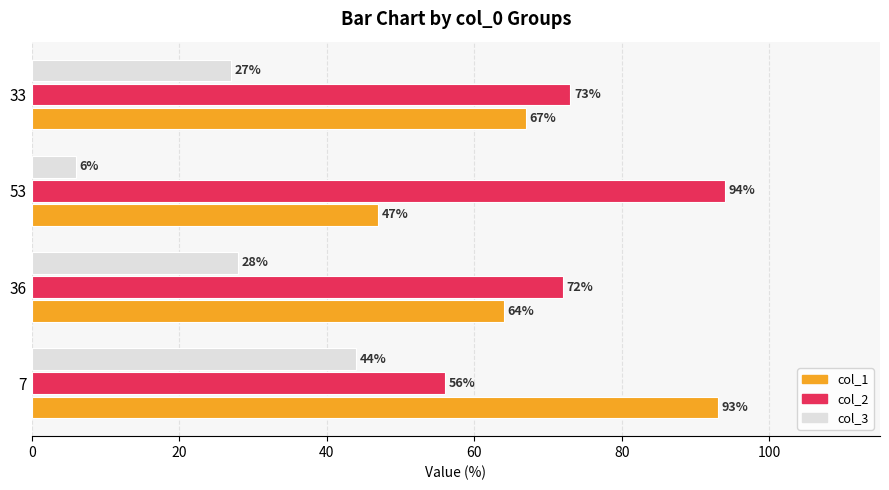

Which series changed the most between 7 and 53?

col_1